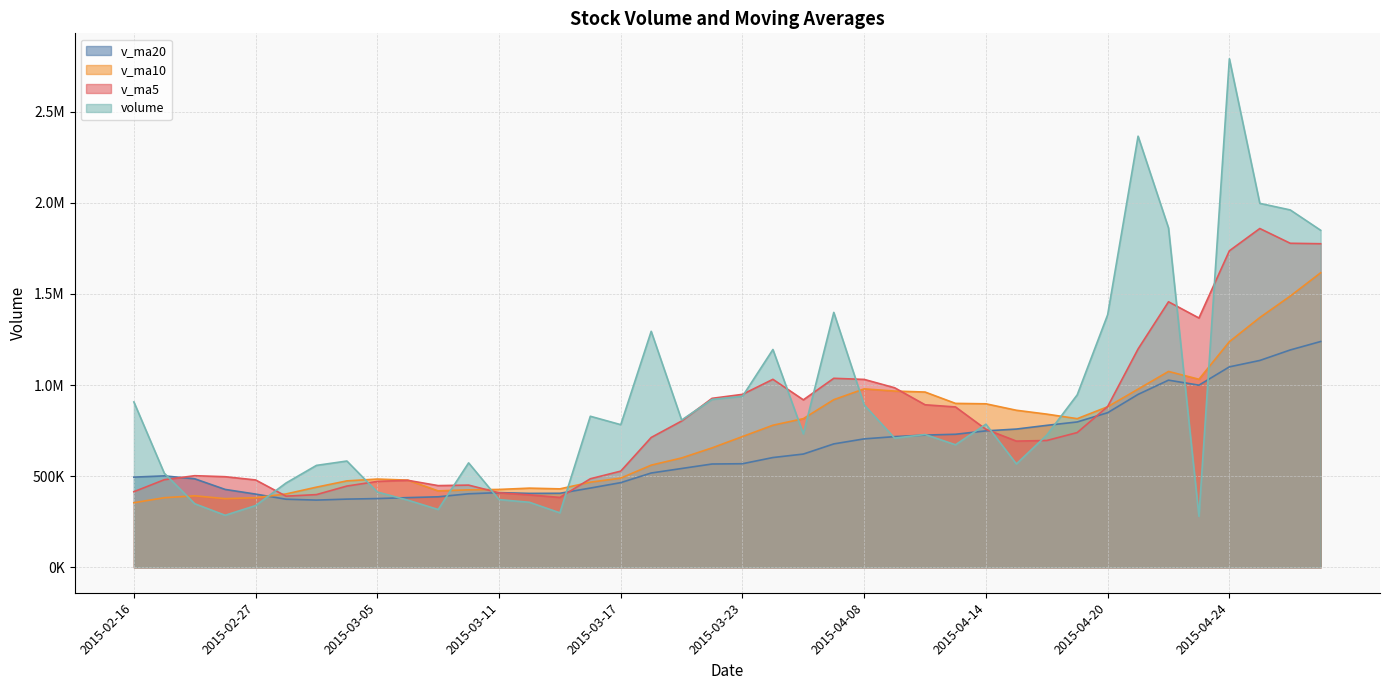

The value of v_ma10 at 2015-04-28 is 1487670.3. True or false?

True